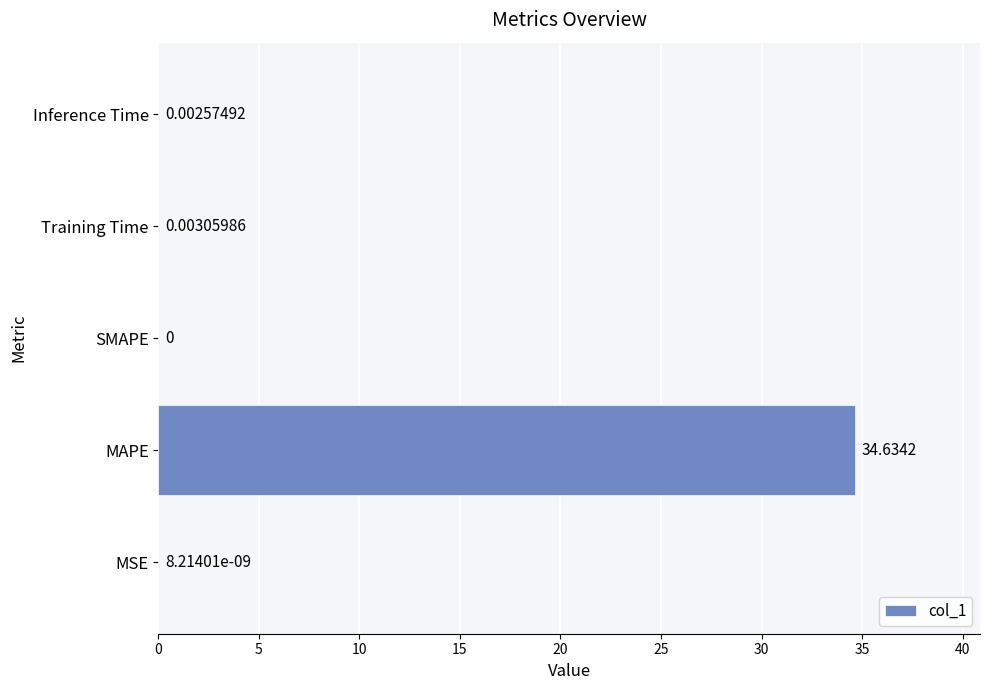

Between Inference Time and MAPE, which is larger?

MAPE